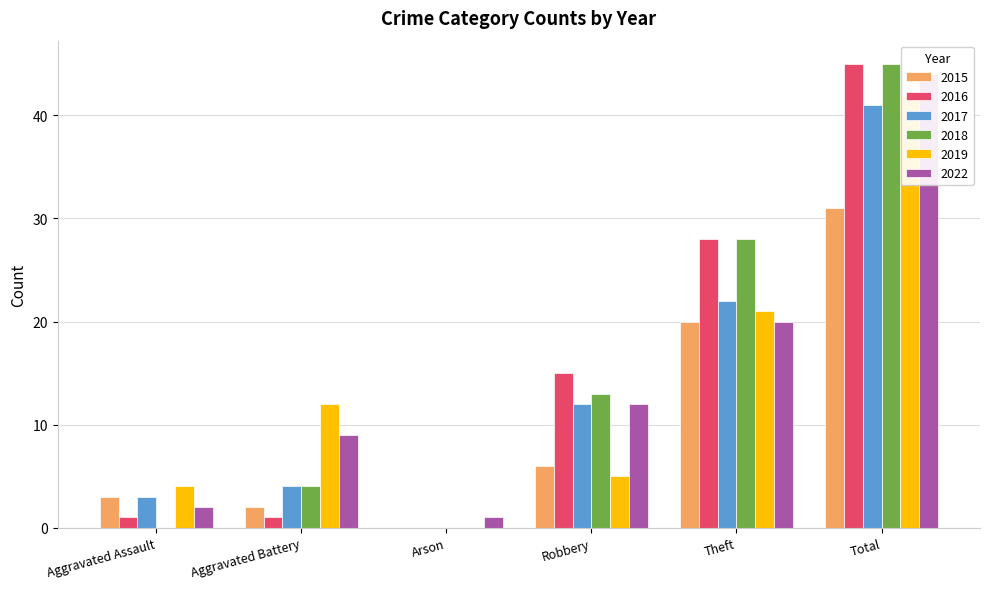

Count the number of data series in this chart.

6